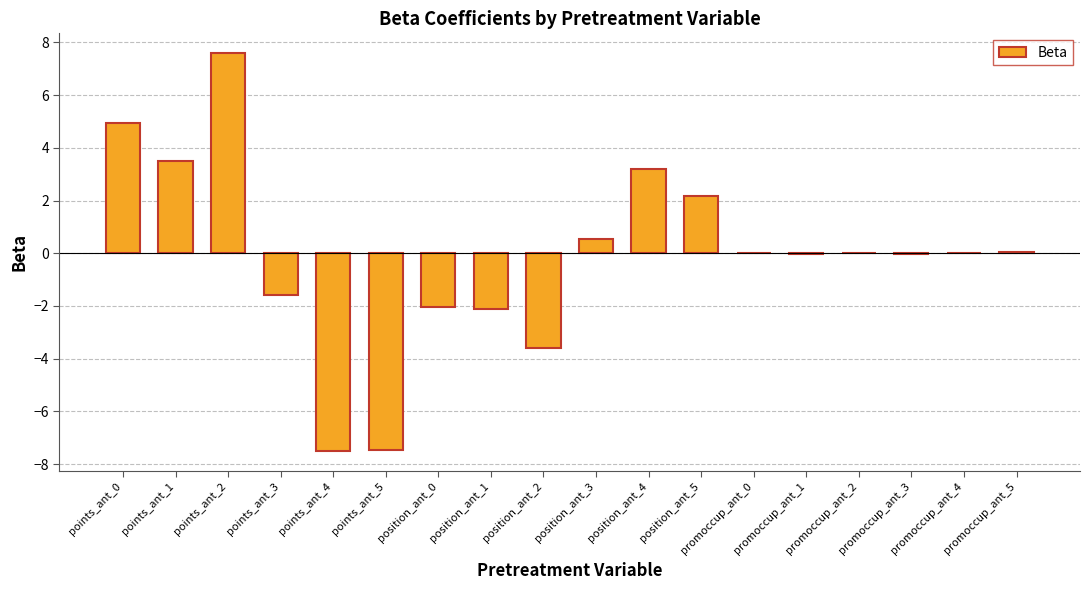

Is it true that the value at promoccup_ant_3 is -0.0?

True